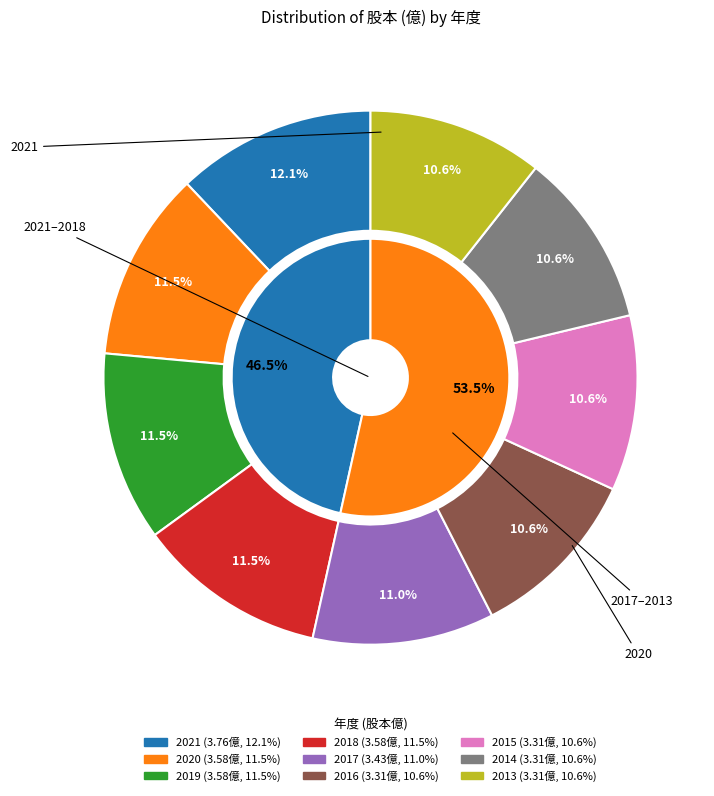

Combined, do 2019 and 2014 account for over 50%?

No